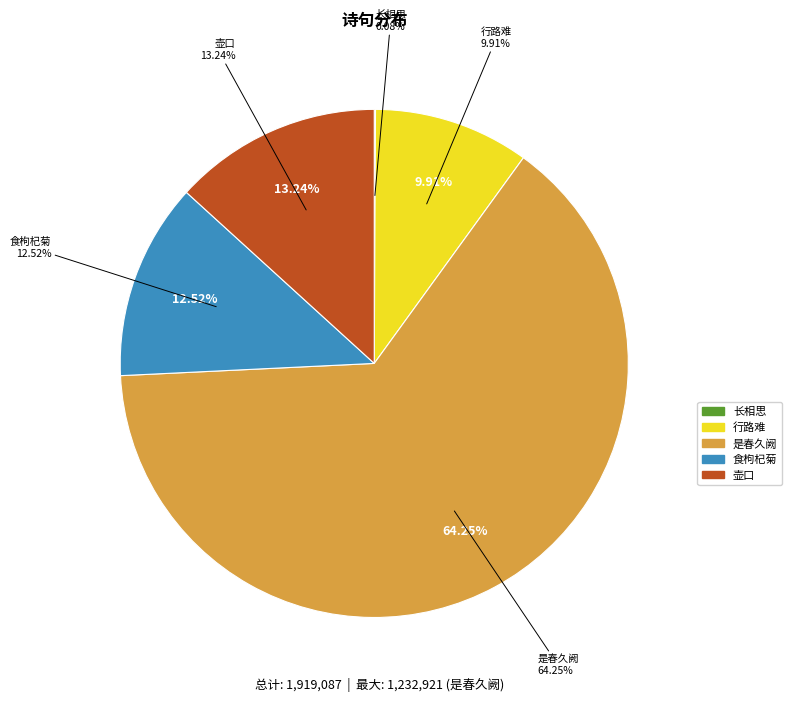

To the nearest percent, what is the difference between the largest and smallest slice percentages?

64%